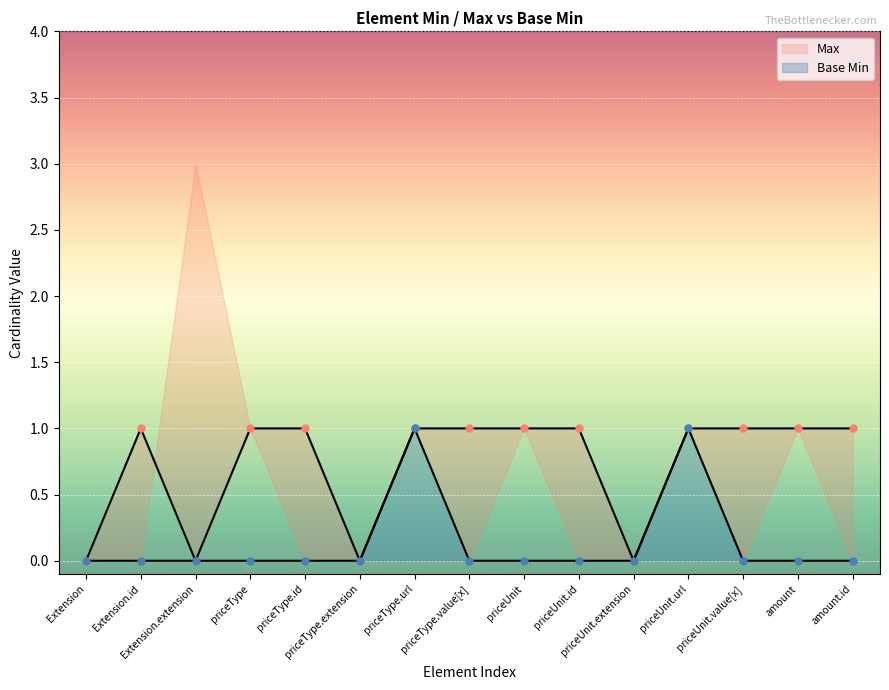

What is the label of the 13th point from the right?

Extension.extension